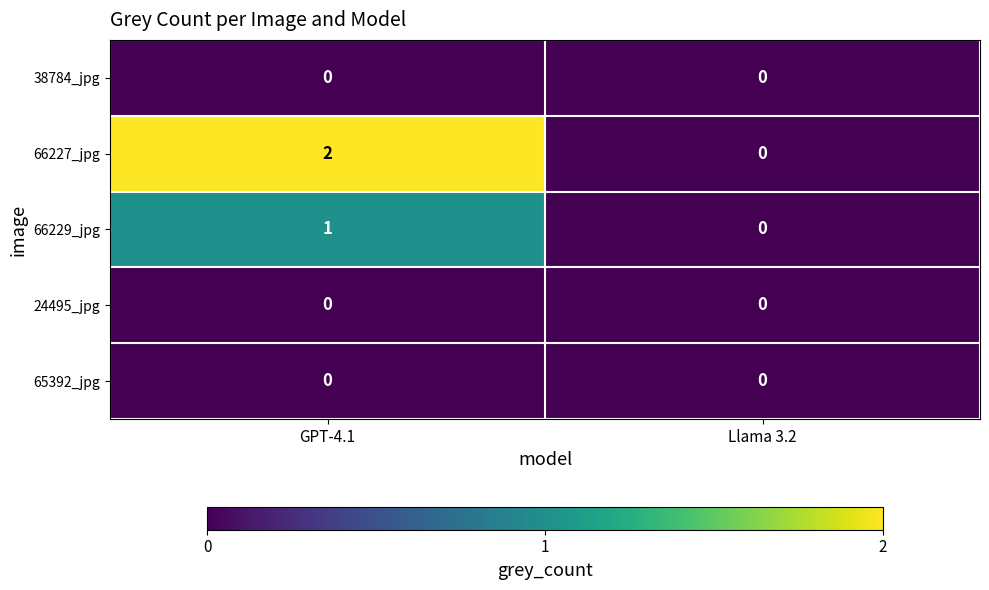

Reading left to right, what are all the values shown in this chart?

38784_jpg: 0	0
66227_jpg: 2	0
66229_jpg: 1	0
24495_jpg: 0	0
65392_jpg: 0	0